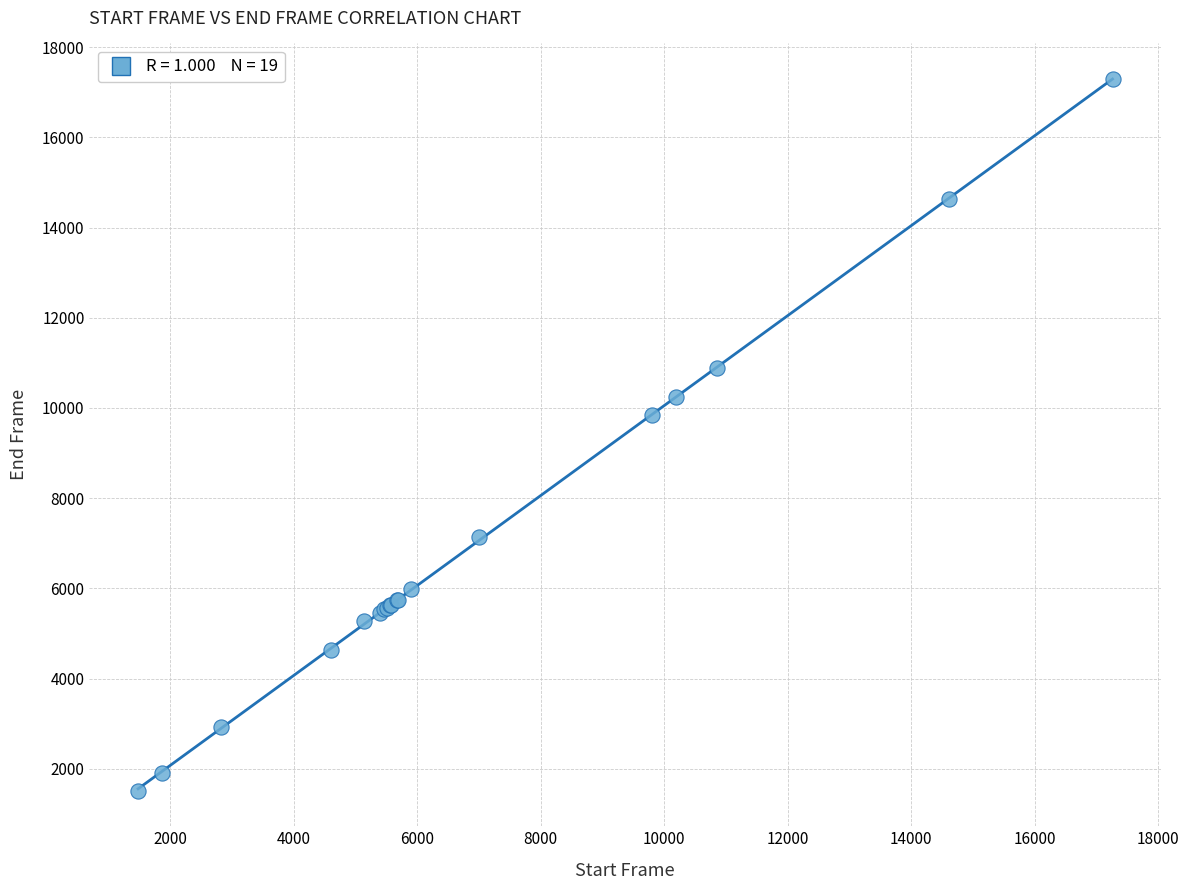

What Y value in the scatter plot is closest to 9401?

9841